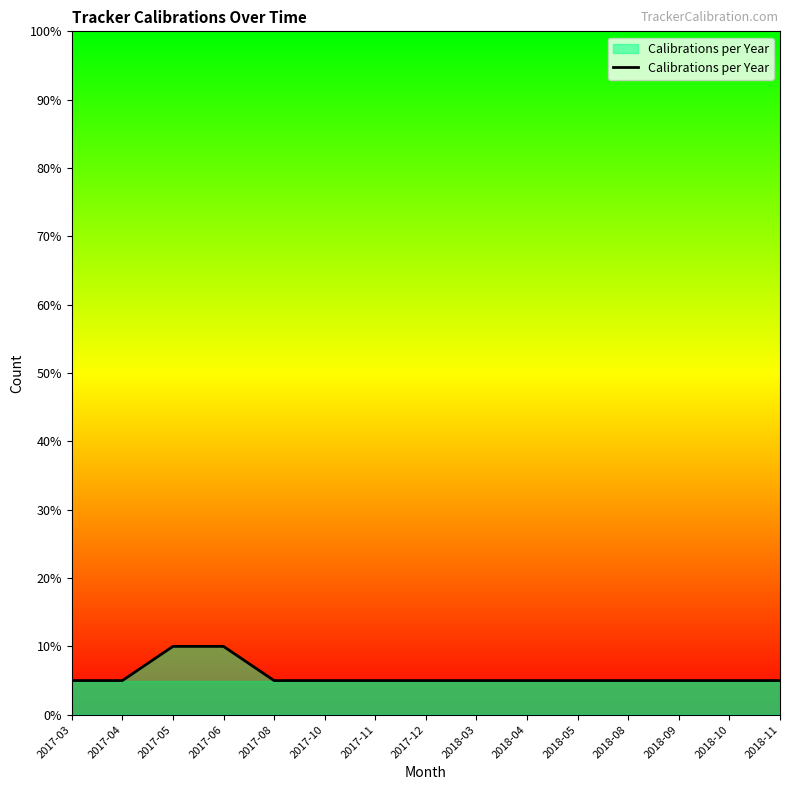

What is the sum of the values at 2018-10 and 2017-10?

10